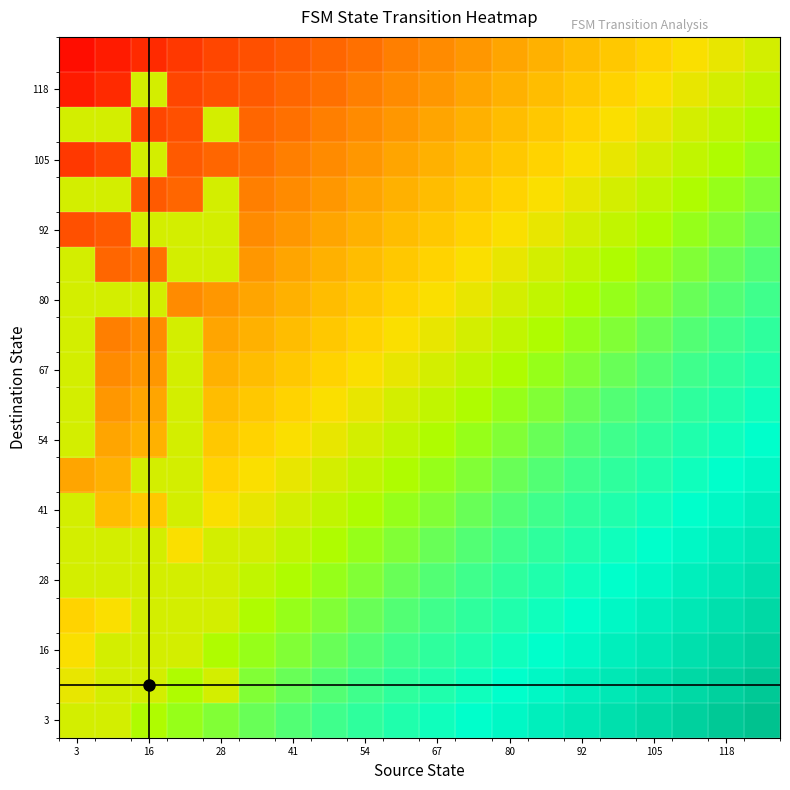

How many categories are shown in the chart?

20